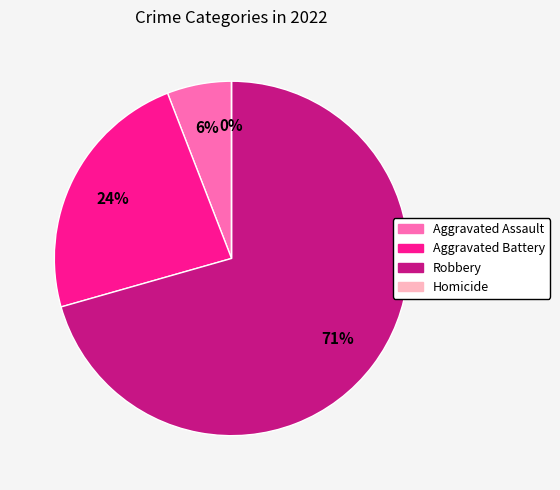

True or false: Aggravated Assault accounts for 6% of the total.

True